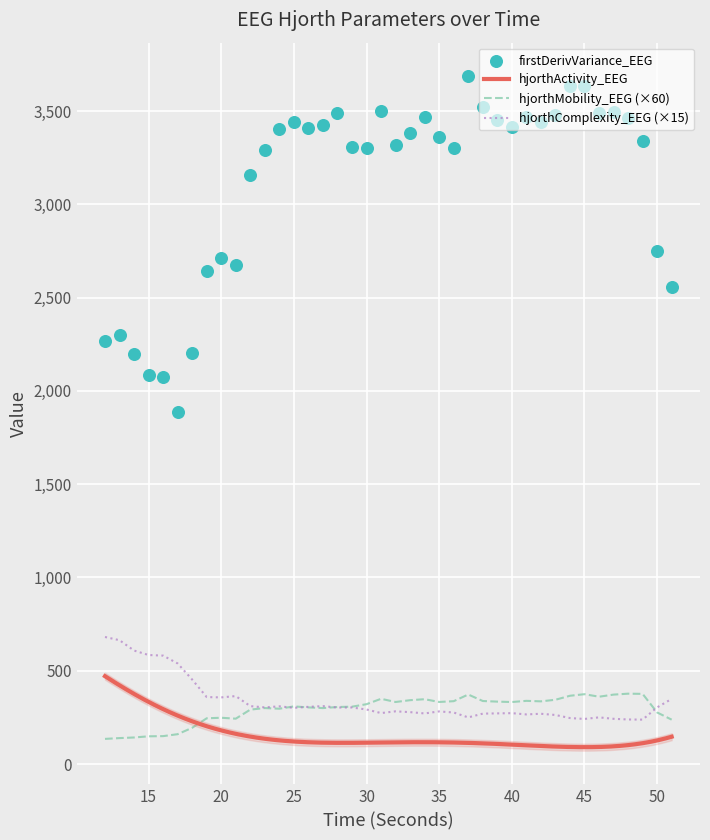

At how many categories does at least one series exceed 2268?

34